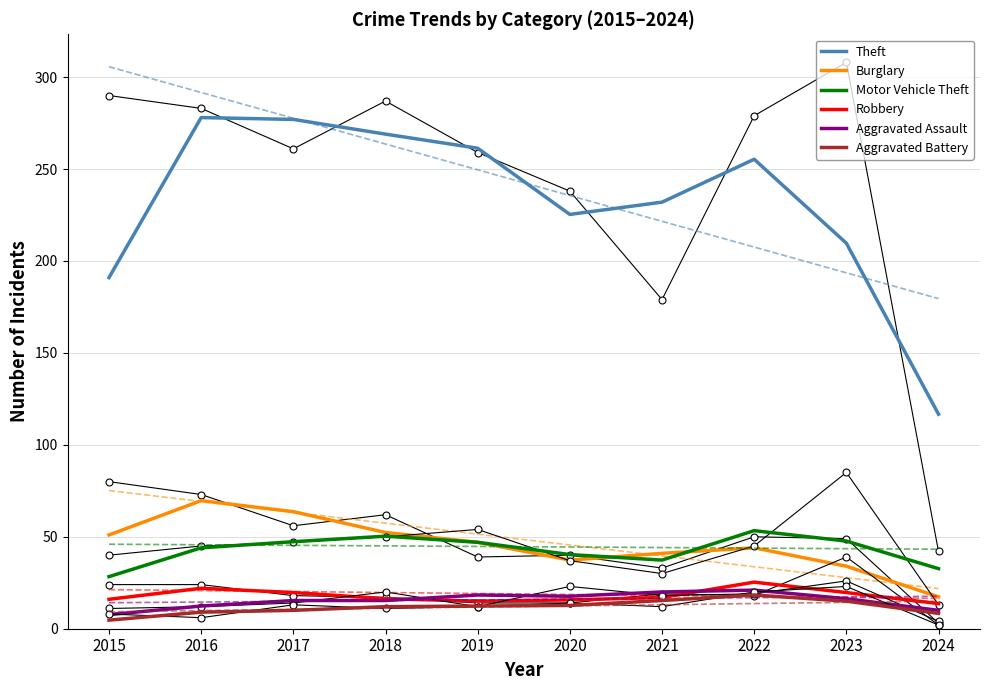

What is the total value across all series at 2023?

342.3